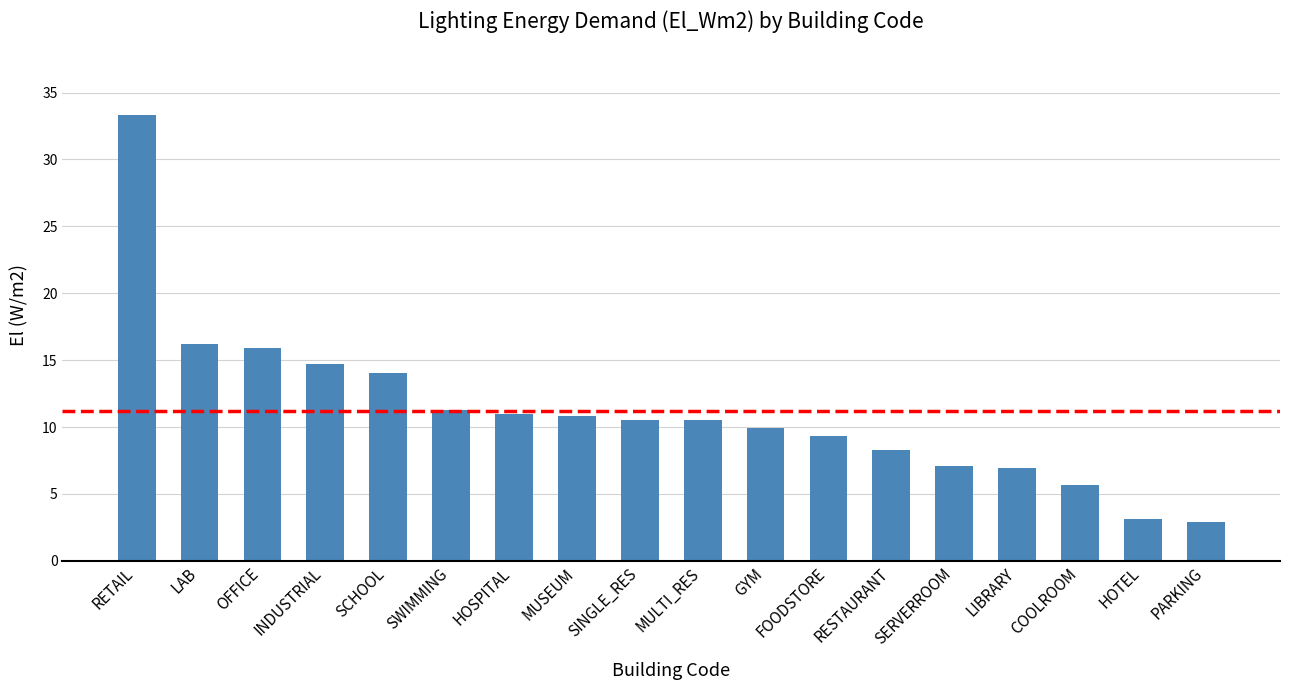

Between MULTI_RES and INDUSTRIAL, which is larger?

INDUSTRIAL